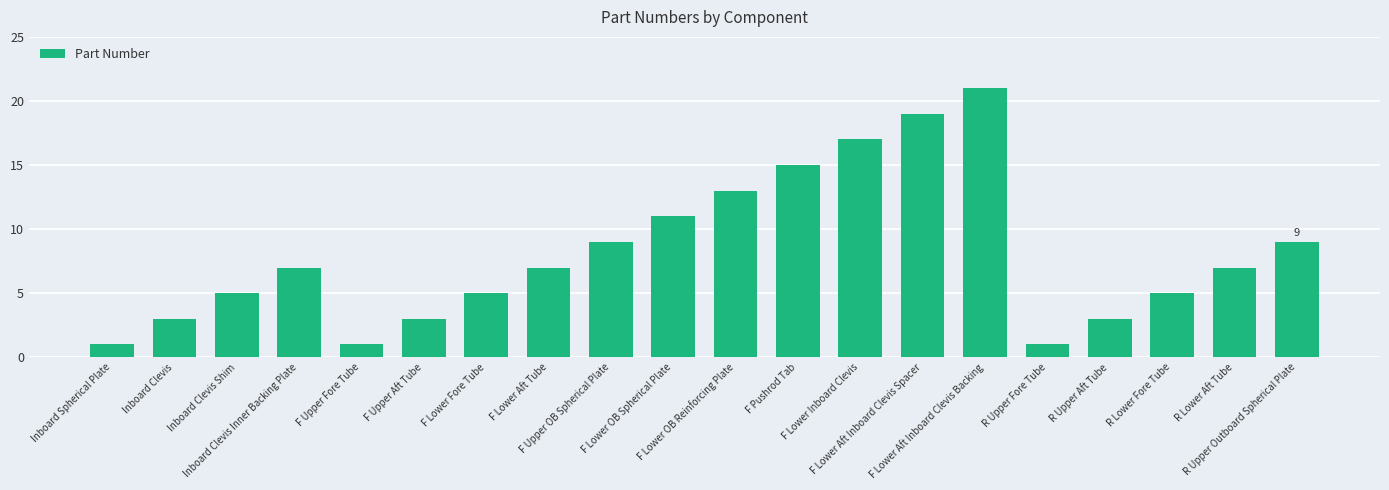

Reading left to right, list all the values displayed in this chart.

1	3	5	7	1	3	5	7	9	11	13	15	17	19	21	1	3	5	7	9